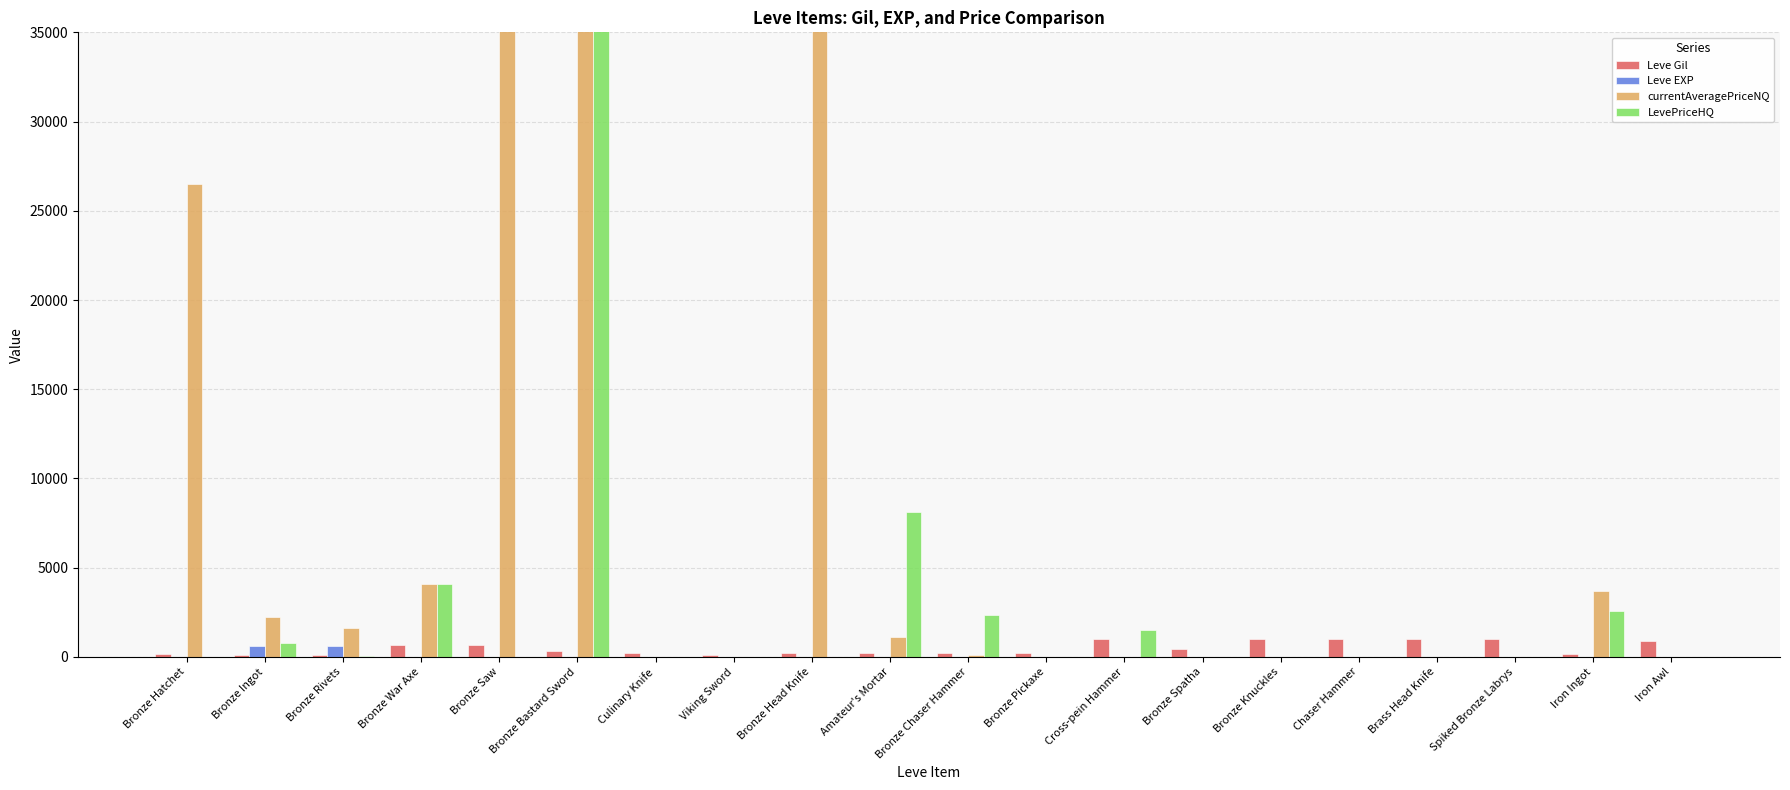

Reading left to right, extract all data points from this chart.

Leve Gil: 160	114	115	690	690	330	220	110	220	220	220	220	990	430	990	990	990	990	170	910
Leve EXP: 1	630	630	1	1	1	5	4	5	5	5	5	9	8	9	9	9	13	7	18
currentAveragePriceNQ: 26500	2256	1622	4083	35500	16669583	0	0	1000006	1100	125	0	0	0	0	8	0	0	3712	0
LevePriceHQ: 0	777	72	4083	0	12505500	0	0	0	8099	2338	0	1510	0	0	0	0	0	2598	0